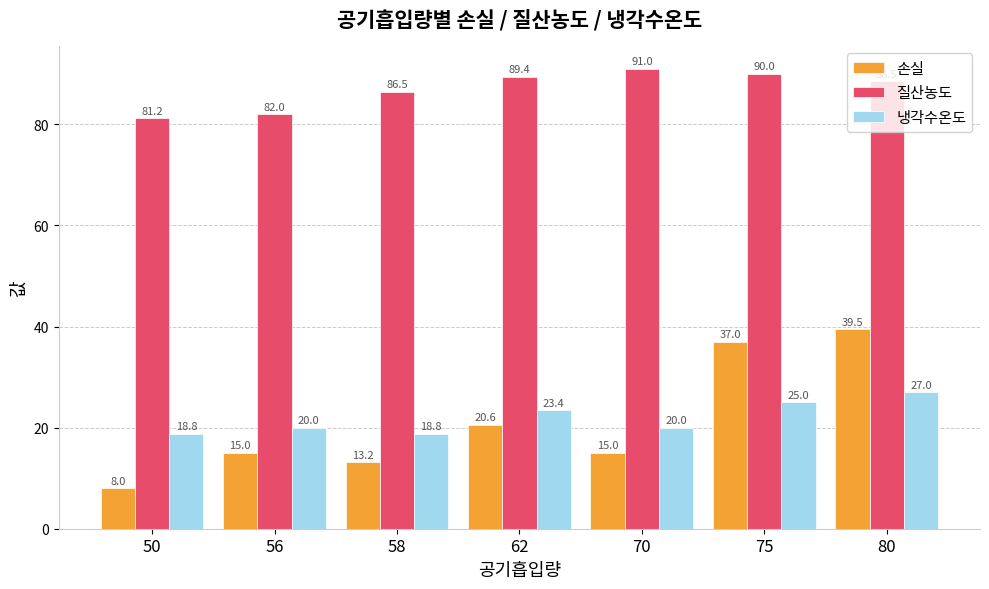

How many bars are there in each group?

3